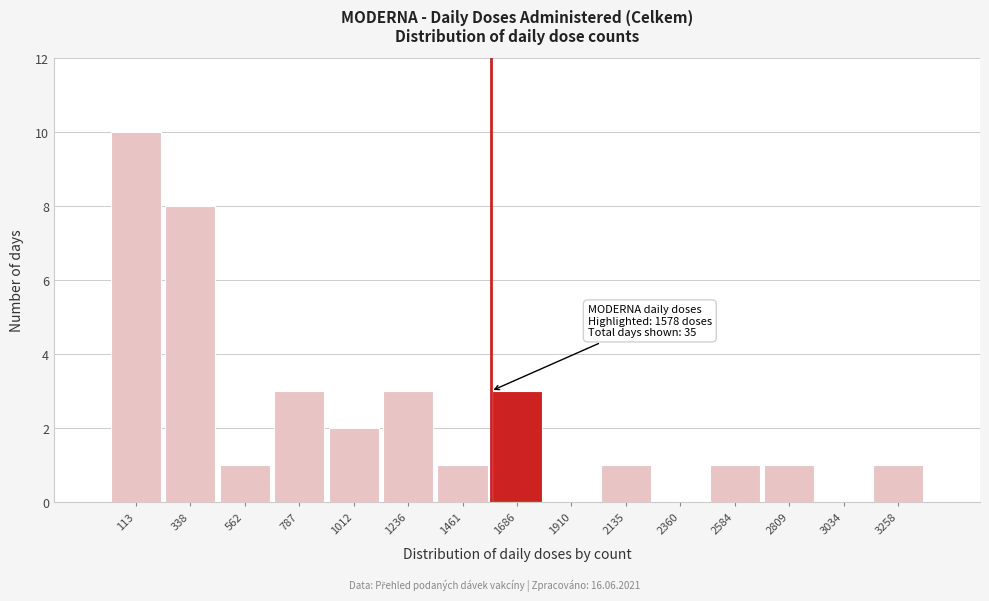

Over which range of the x-axis is the bar tallest?

0 to 250